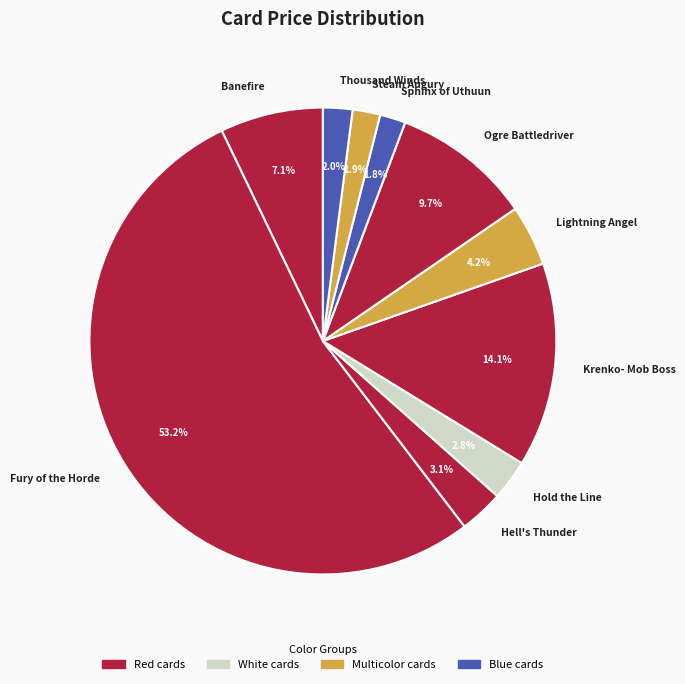

Combined, do Thousand Winds and Hold the Line account for over 50%?

No